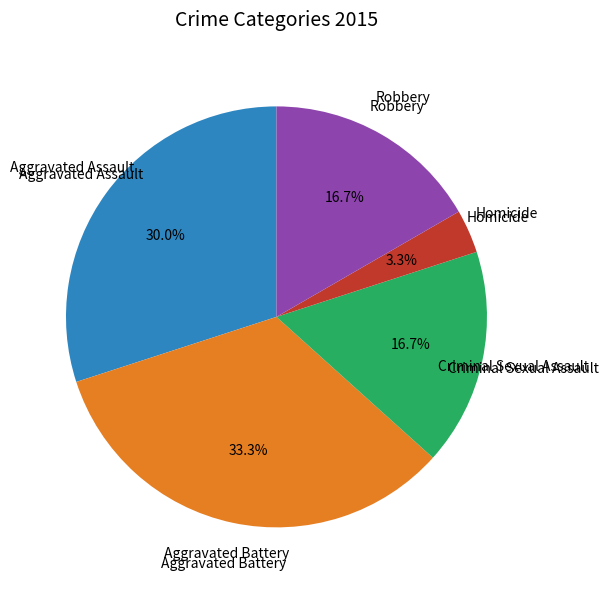

Does Aggravated Assault account for over 50% of the chart?

No